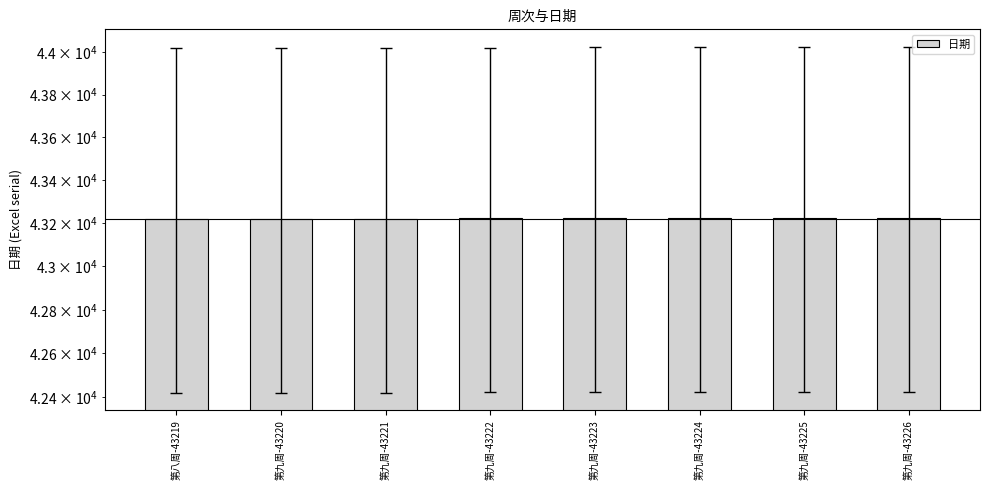

How many bars are there in total?

8